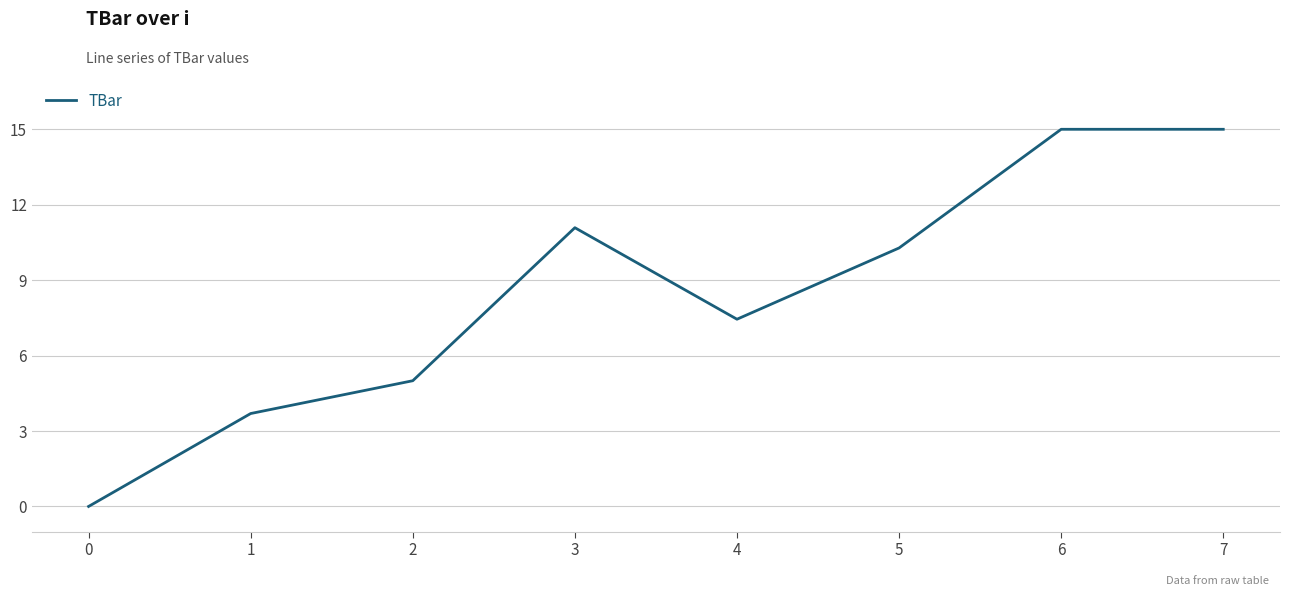

Does the chart have visible grid lines?

Yes